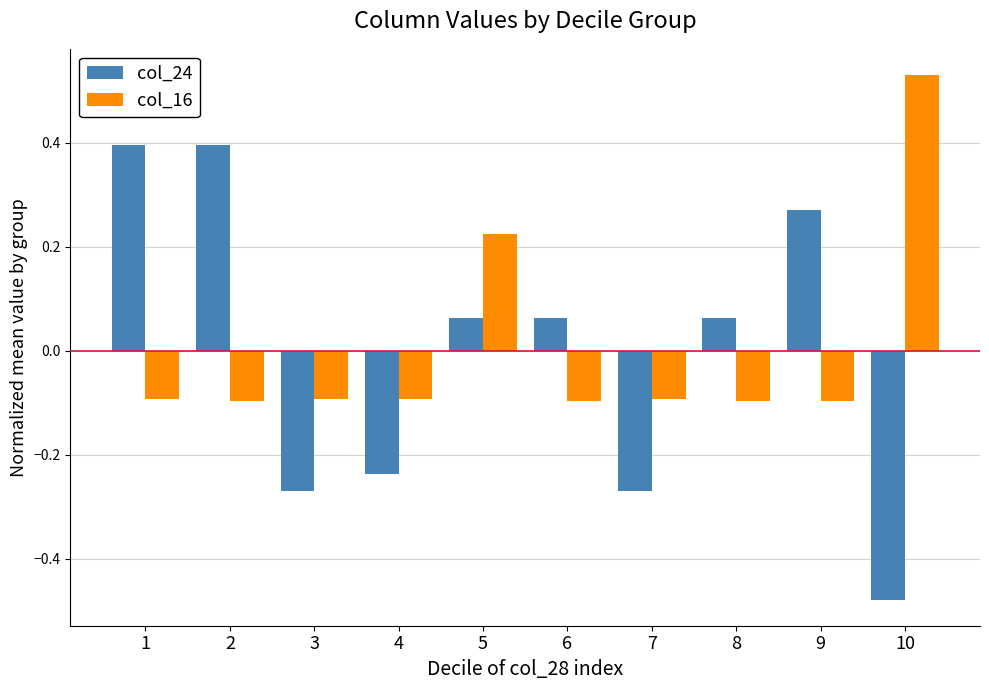

Which series has the widest spread of values?

col_24